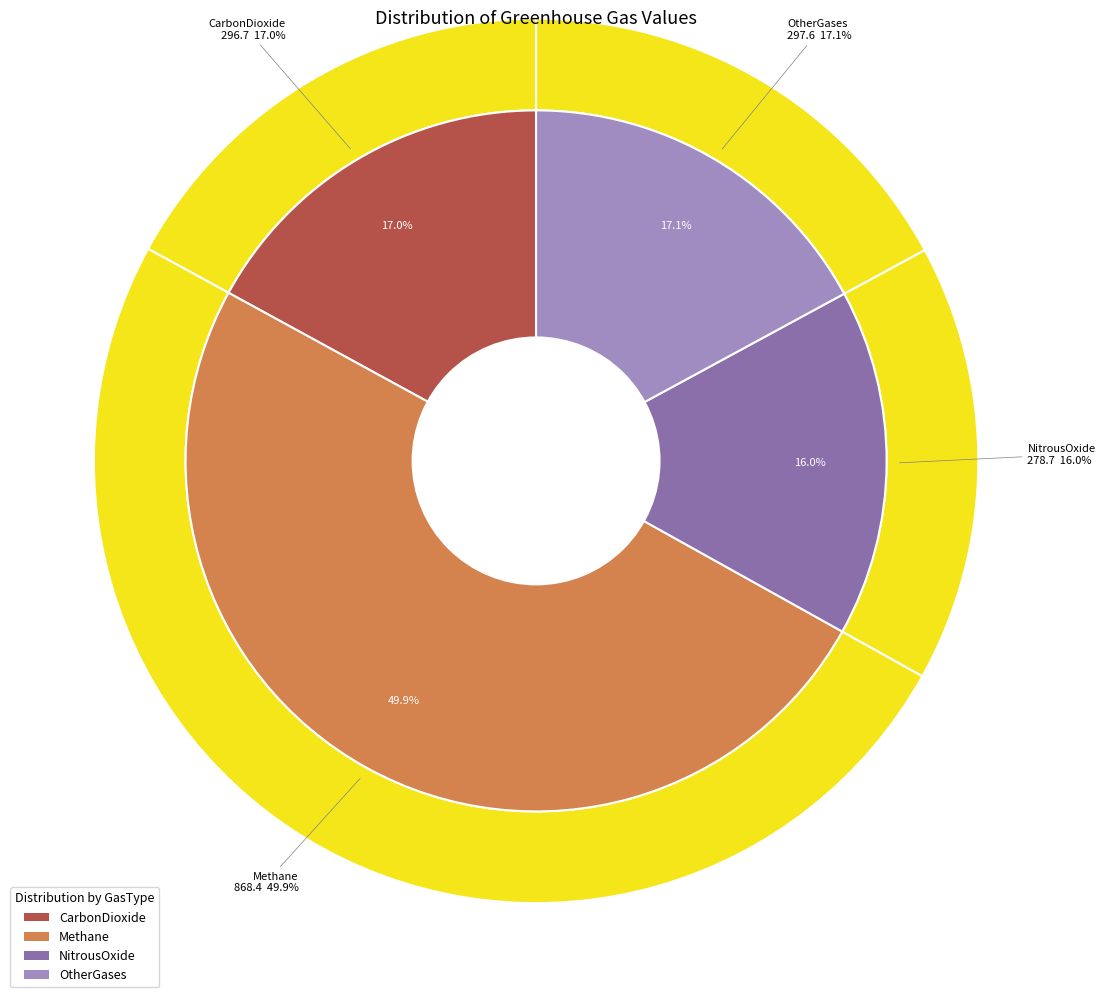

How many segments does this pie chart have?

4